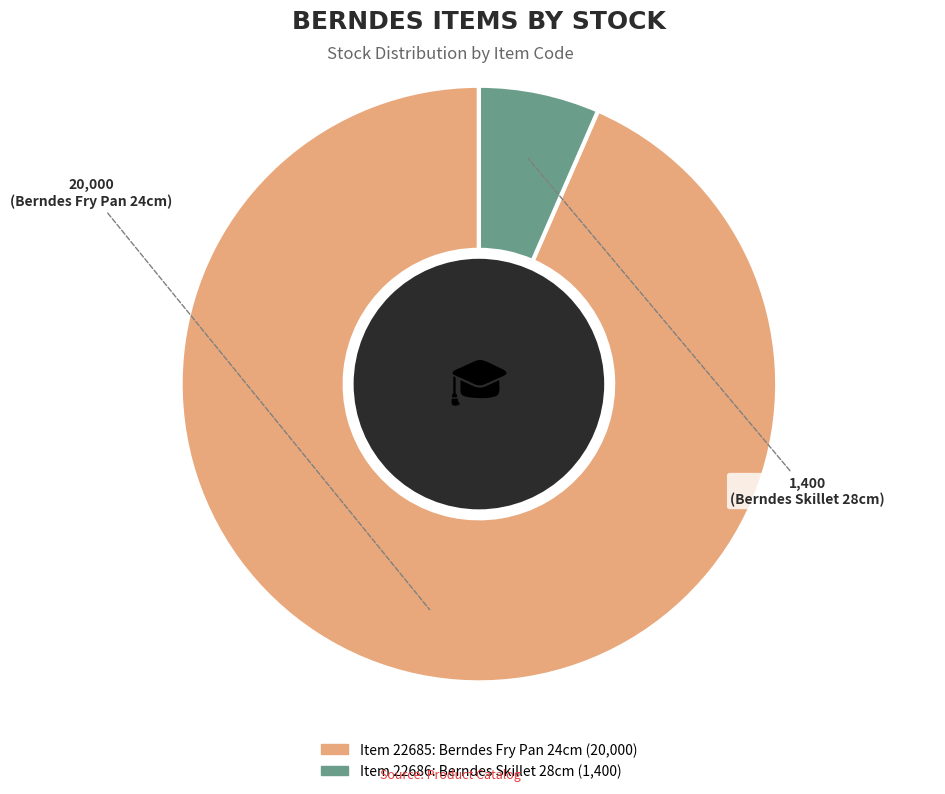

Is there a majority slice in this chart?

Yes